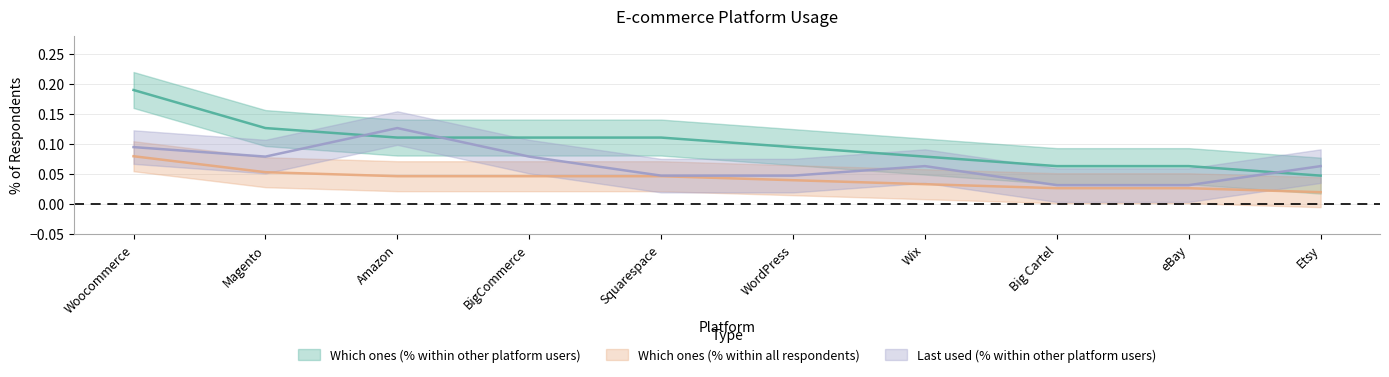

Is the value of Which ones (% within all respondents) at Woocommerce greater than the value of Which ones (% within other platform users) at Big Cartel?

Yes